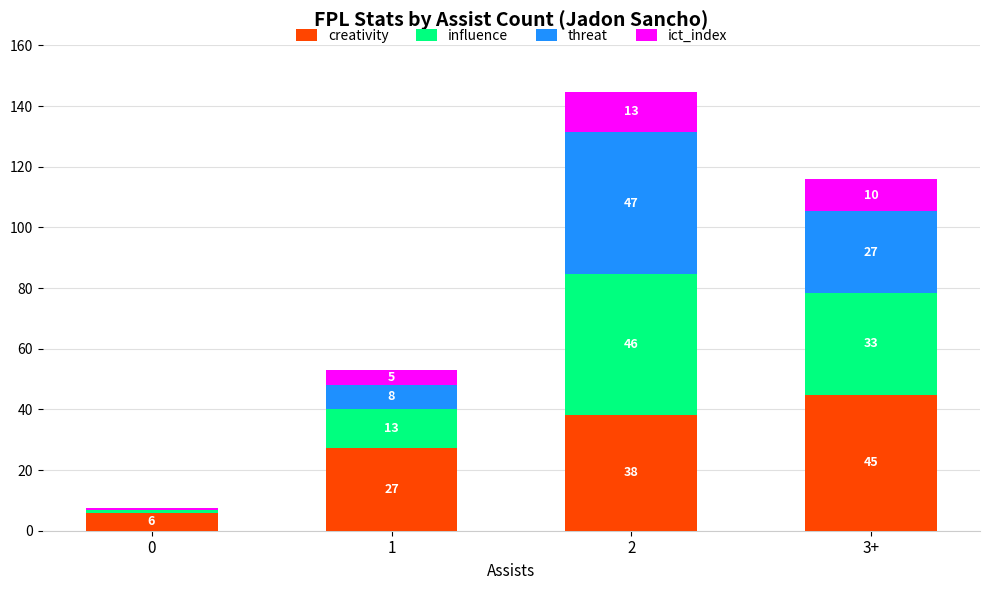

Which series has the largest total across all categories?

creativity